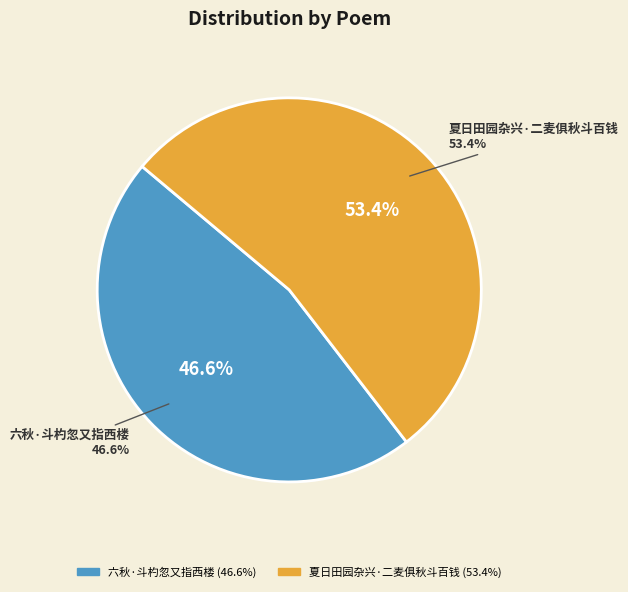

To the nearest percent, what is the combined percentage of 夏日田园杂兴·二麦俱秋斗百钱 and 六秋·斗杓忽又指西楼?

100%